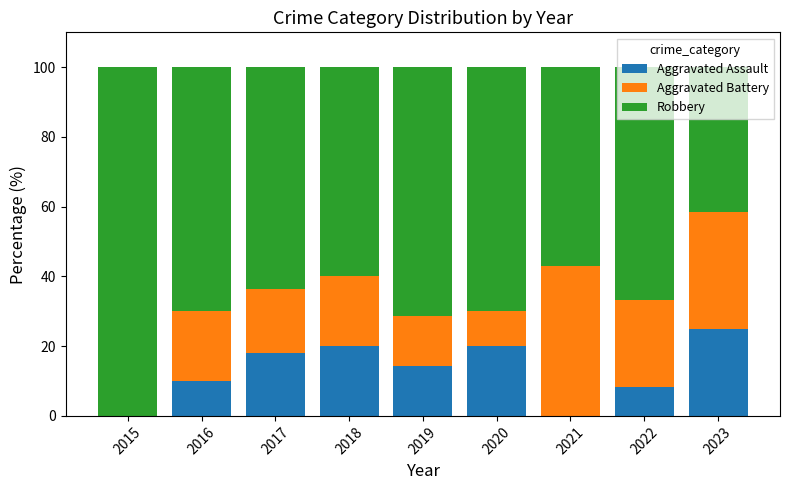

What is the highest value of the Aggravated Assault series?

25.0